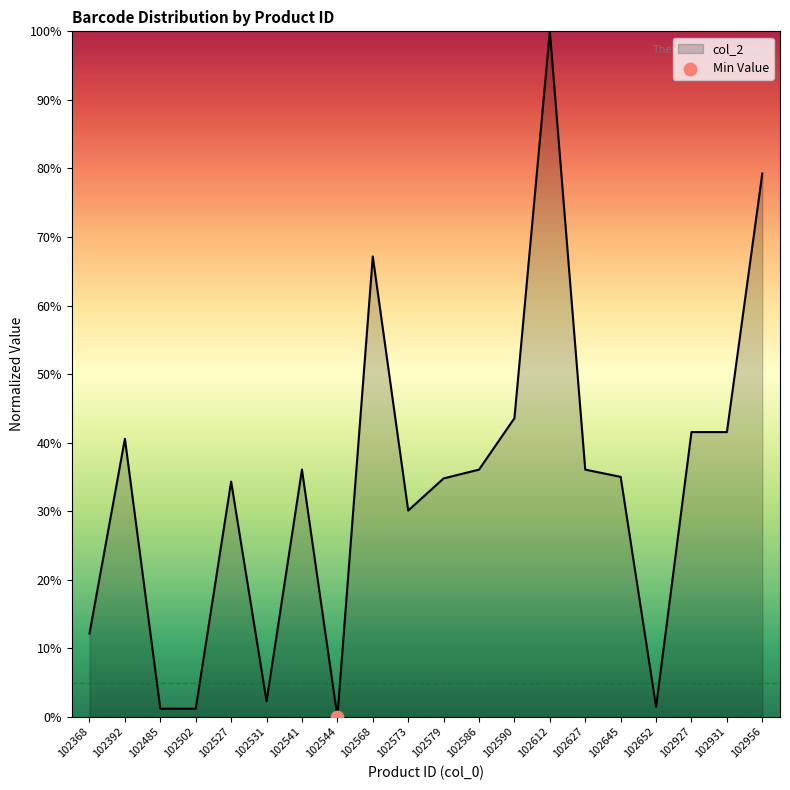

What is the change in value from 102368 to 102531?

-9.9